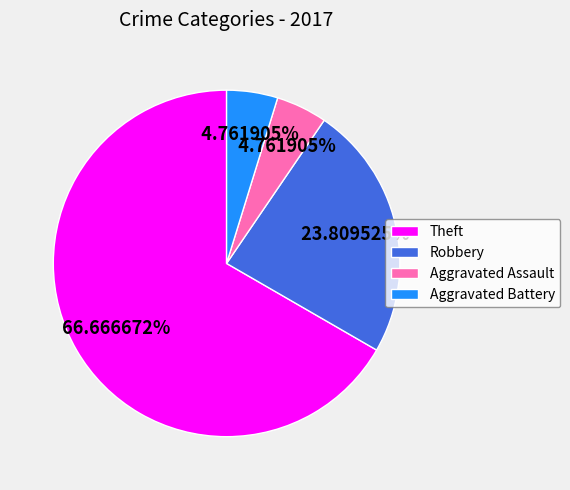

Approximately how many times larger is the value at Theft compared to Aggravated Assault?

14.0